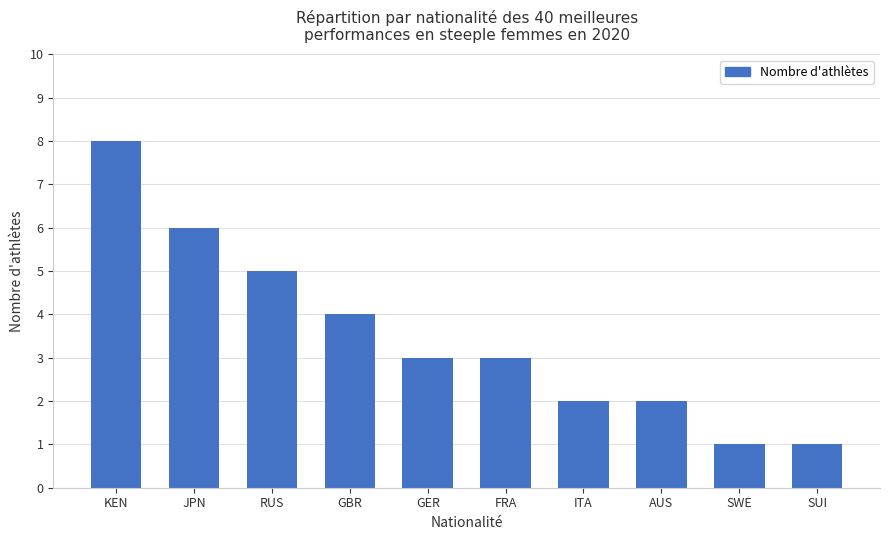

Which has a higher value, KEN or RUS?

KEN